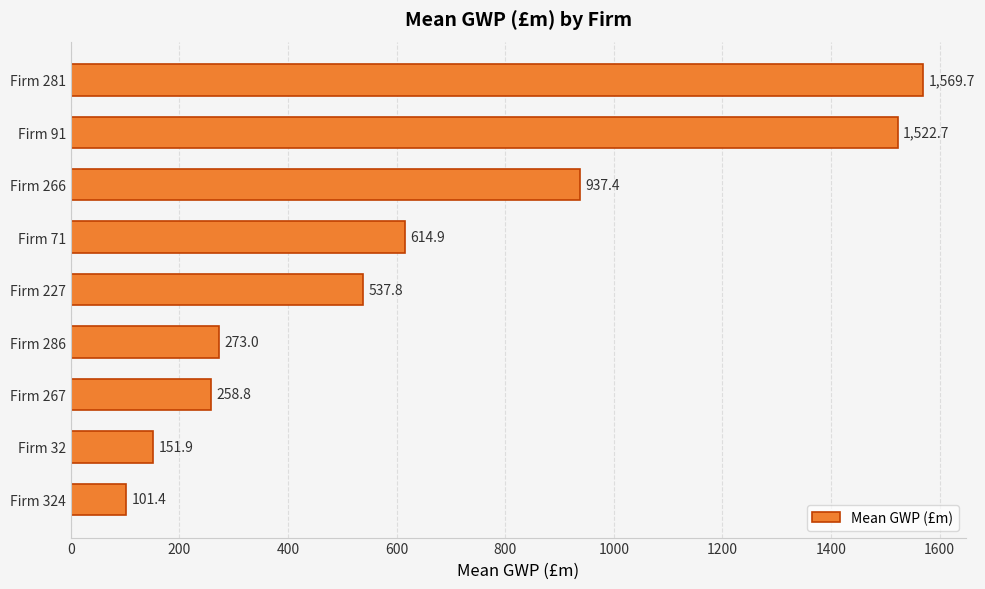

What position from the bottom is Firm 91?

8